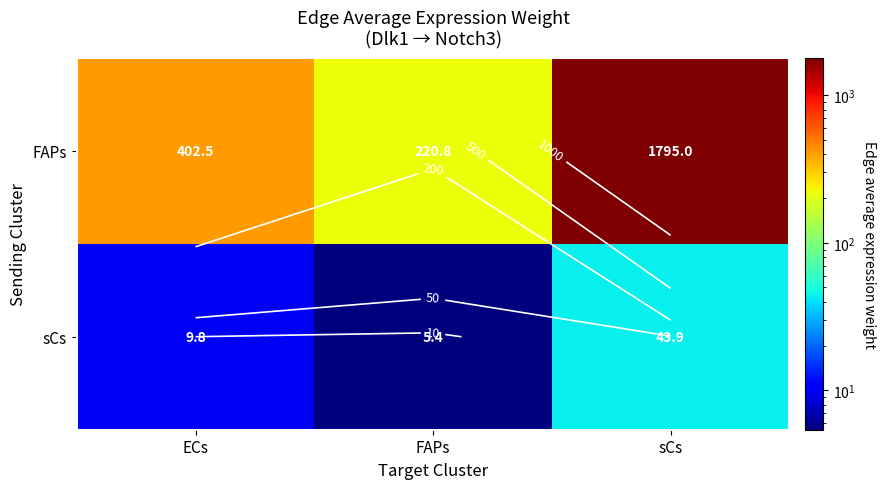

Is the value of sCs at FAPs greater than the value of FAPs at sCs?

No